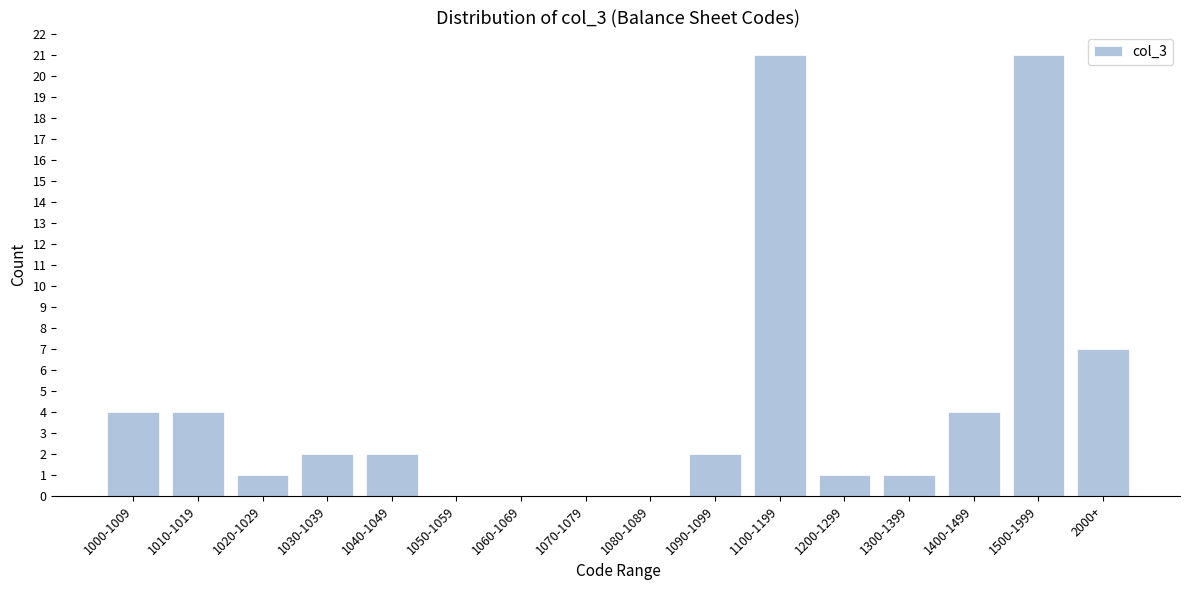

Reading left to right, what are all the values shown in this chart?

1000-1009=4	1010-1019=4	1020-1029=1	1030-1039=2	1040-1049=2	1050-1059=0	1060-1069=0	1070-1079=0	1080-1089=0	1090-1099=2	1100-1199=21	1200-1299=1	1300-1399=1	1400-1499=4	1500-1999=21	2000+=7